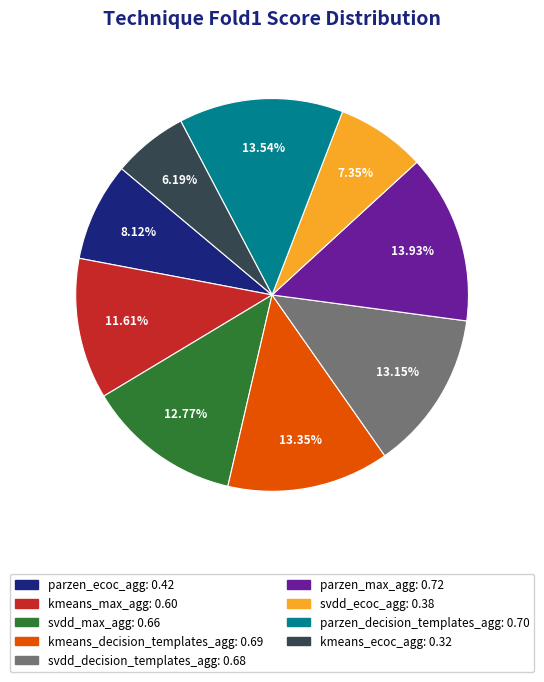

To the nearest percent, what is the combined percentage of svdd_max_agg and parzen_max_agg?

27%